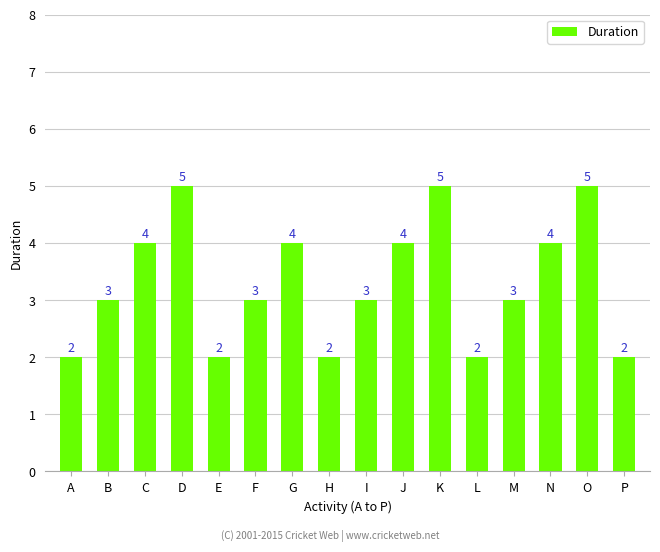

What is the value of the 11th bar from the left?

5